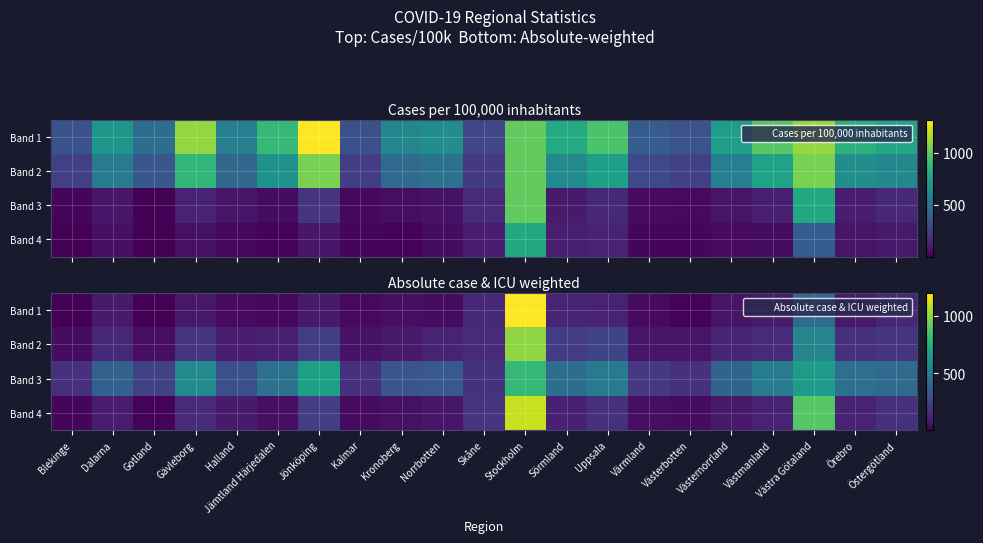

Which has a higher value, Jönköping or Dalarna?

Jönköping